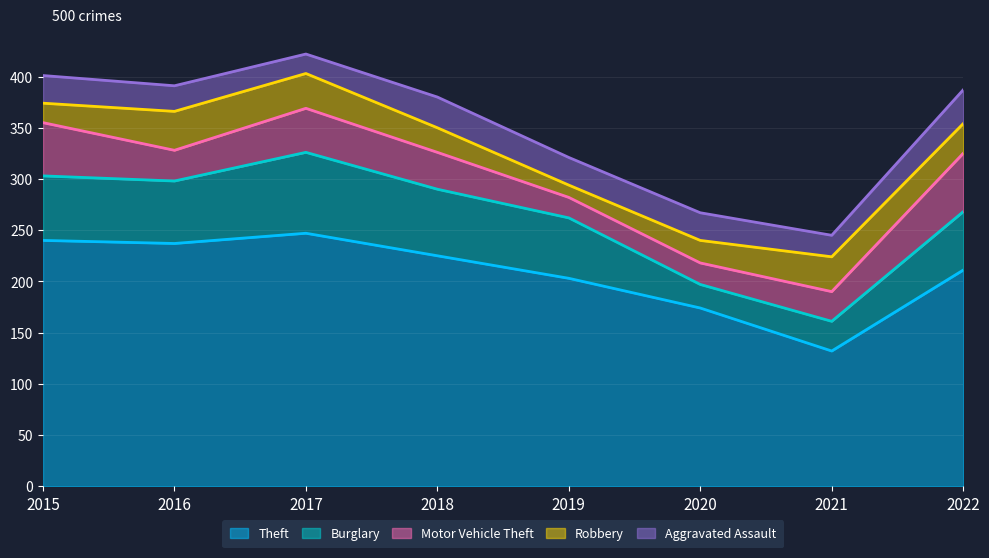

What is the average value of the Burglary series?

54